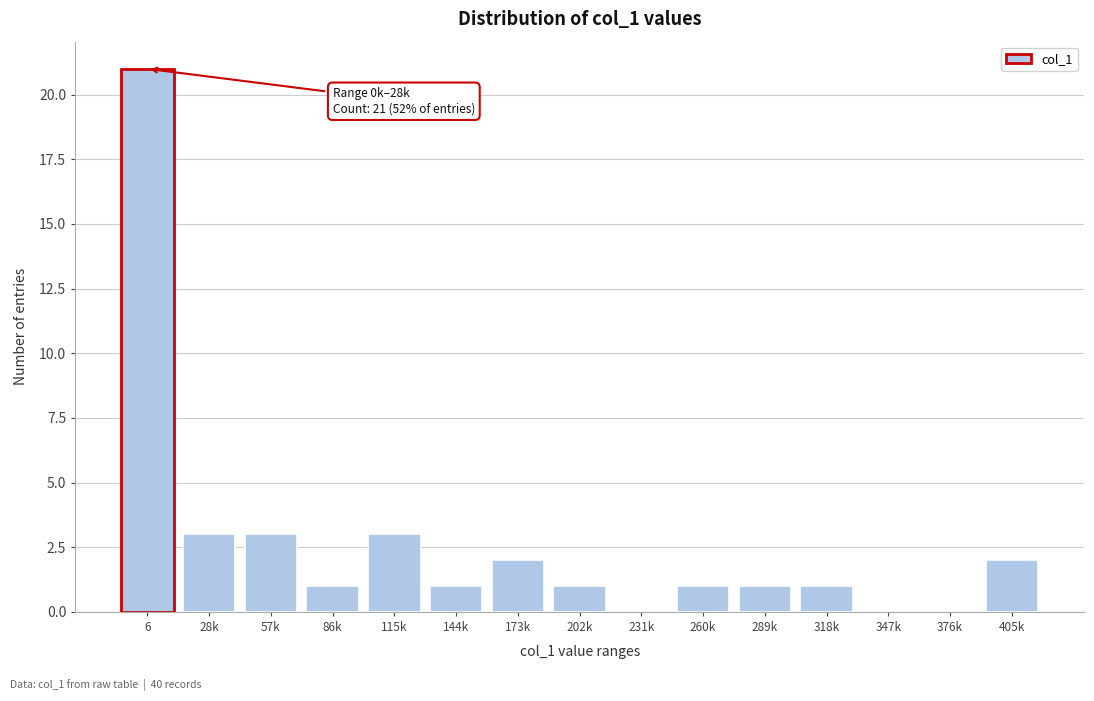

Reading right to left, list all the values displayed in this chart.

405k=2	376k=0	347k=0	318k=1	289k=1	260k=1	231k=0	202k=1	173k=2	144k=1	115k=3	86k=1	57k=3	28k=3	6=21